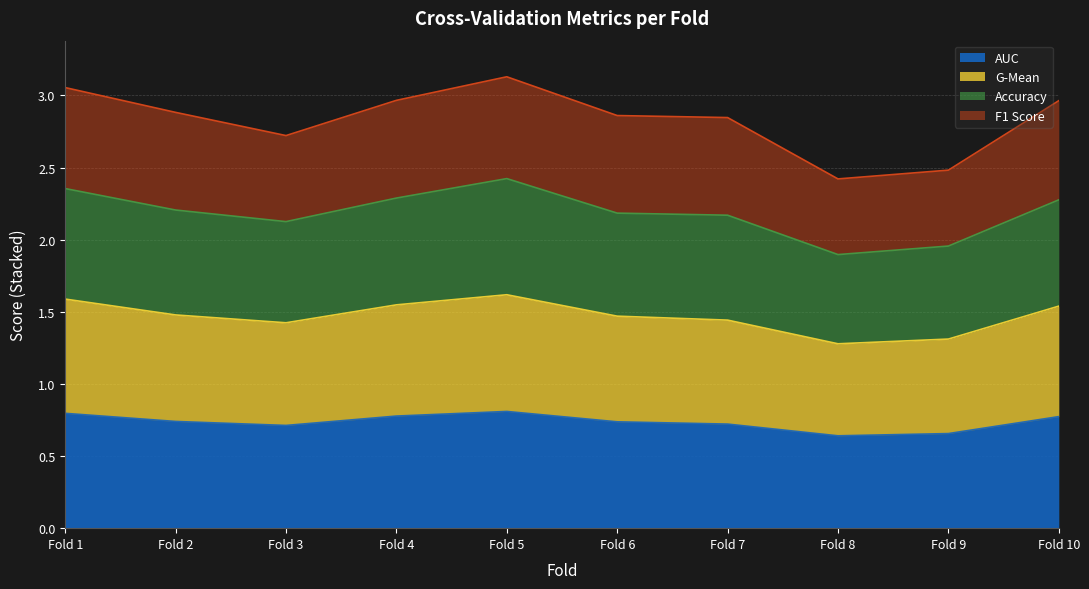

What is the total value across all series at Fold 8?

2.4